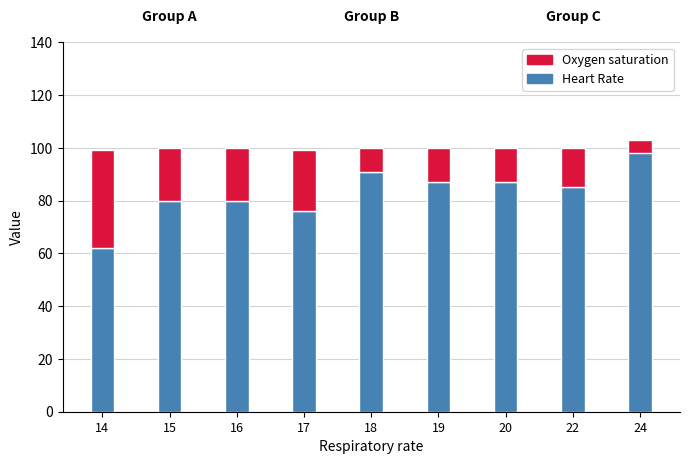

Which category has the lowest value in the Heart Rate series?

14